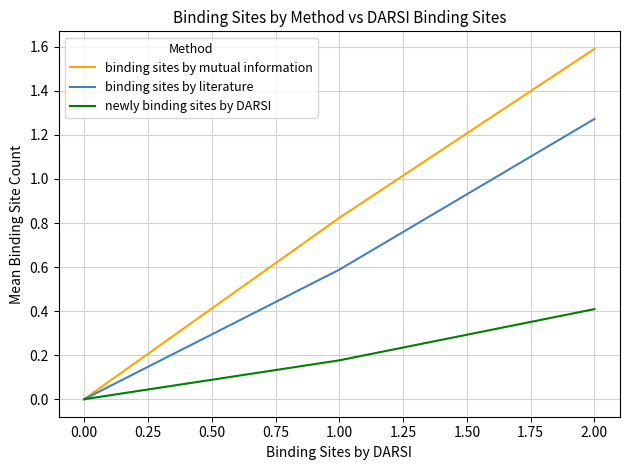

Is this an area chart (filled region under the line)?

No